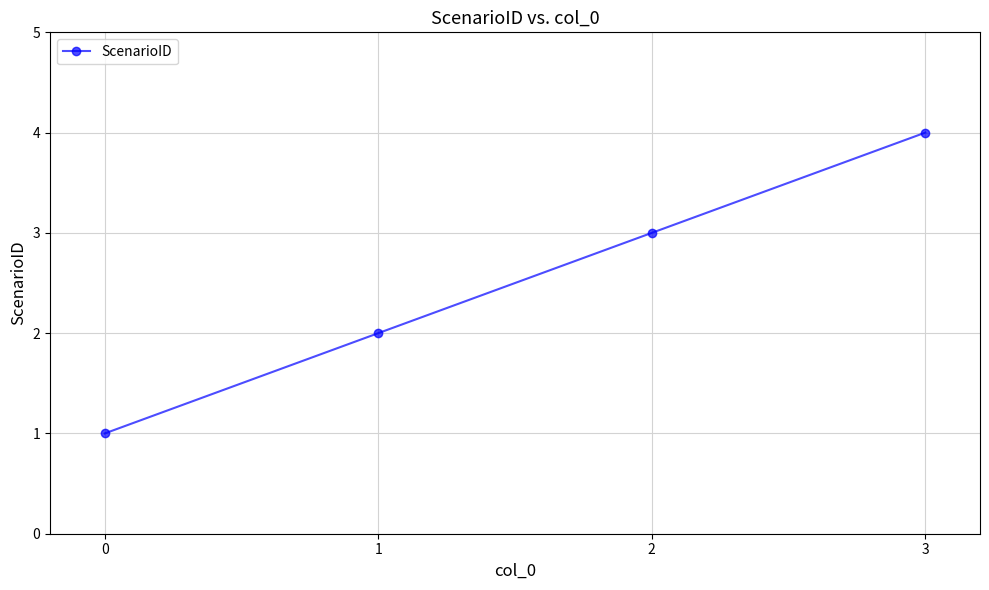

List the labels in order of value, largest first.

3, 2, 1, 0